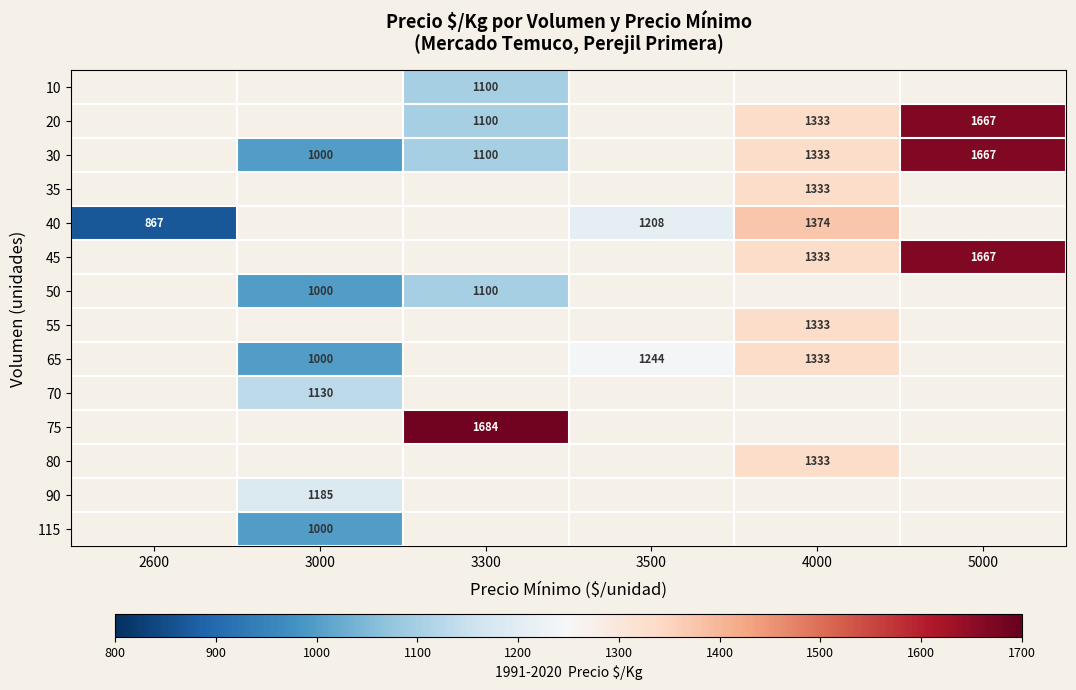

Is it true that 80 equals 1333 at 4000?

True